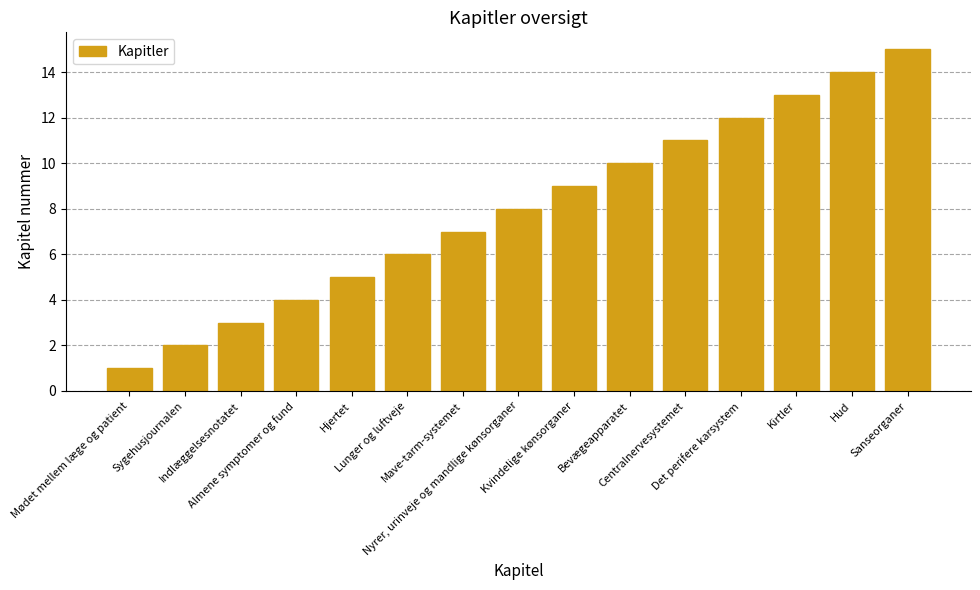

What is the average value?

8